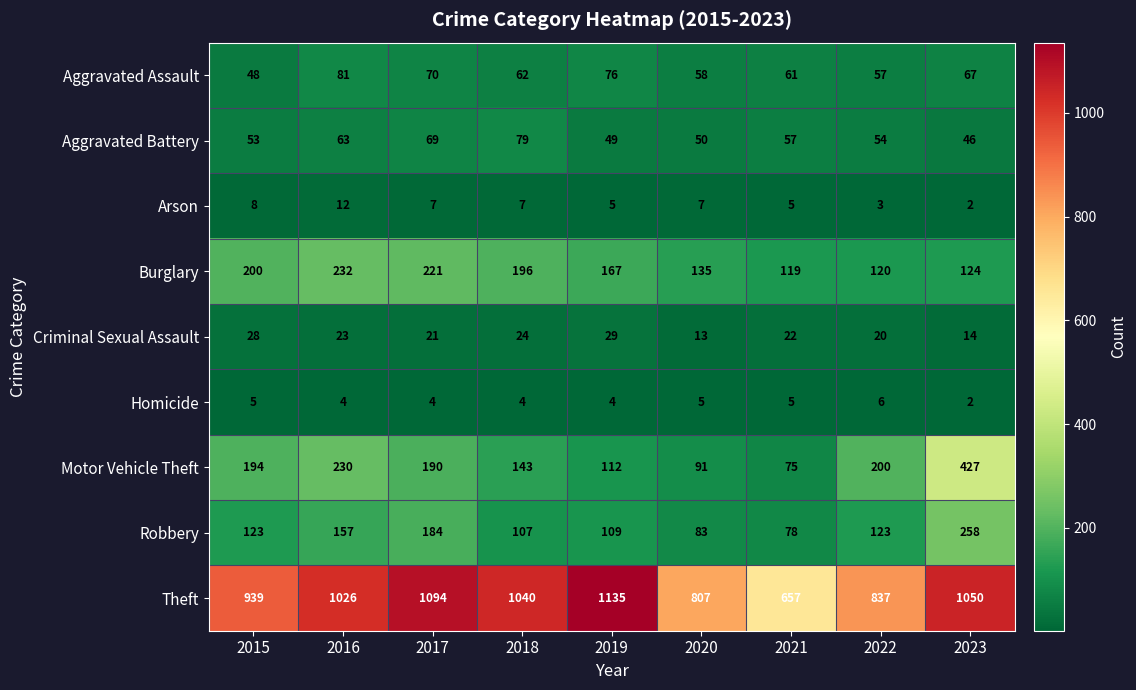

Where is Criminal Sexual Assault nearest to the value 21?

2017